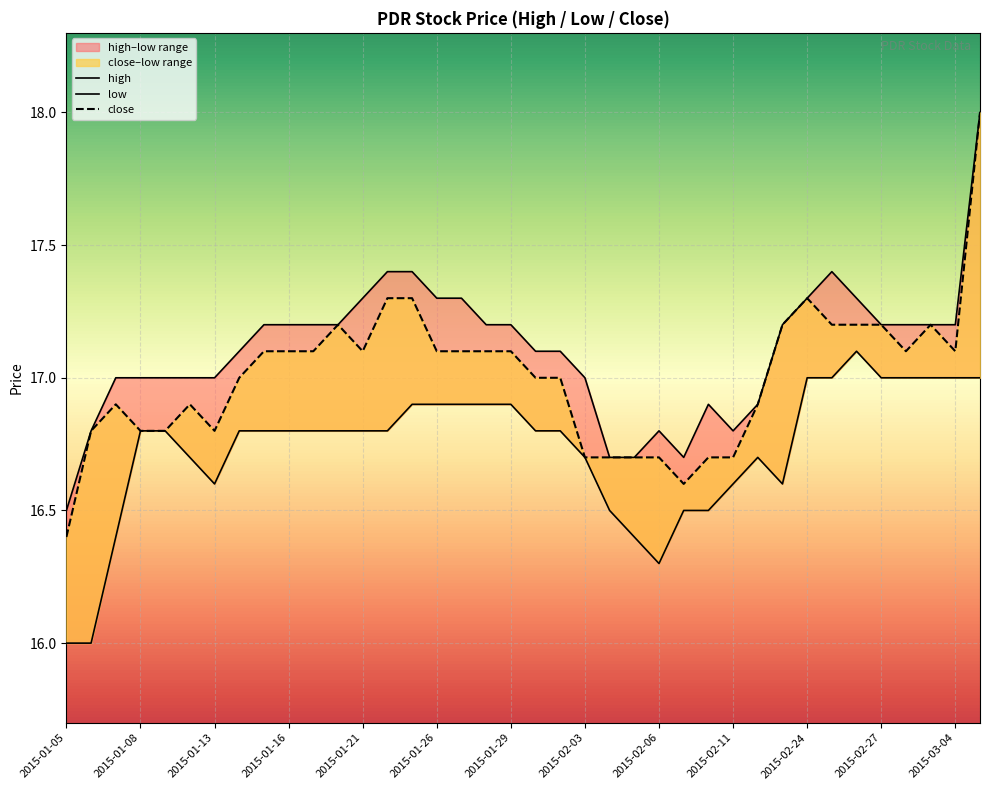

List the labels in order of high value, largest first.

37, 13, 14, 31, 2015-03-04, 15, 16, 30, 32, 2015-02-06, 2015-02-11, 2015-02-24, 2015-02-27, 17, 18, 29, 33, 34, 35, 36, 2015-02-03, 19, 20, 2015-01-13, 2015-01-16, 2015-01-21, 2015-01-26, 2015-01-29, 21, 26, 28, 2015-01-08, 24, 27, 22, 23, 25, 2015-01-05